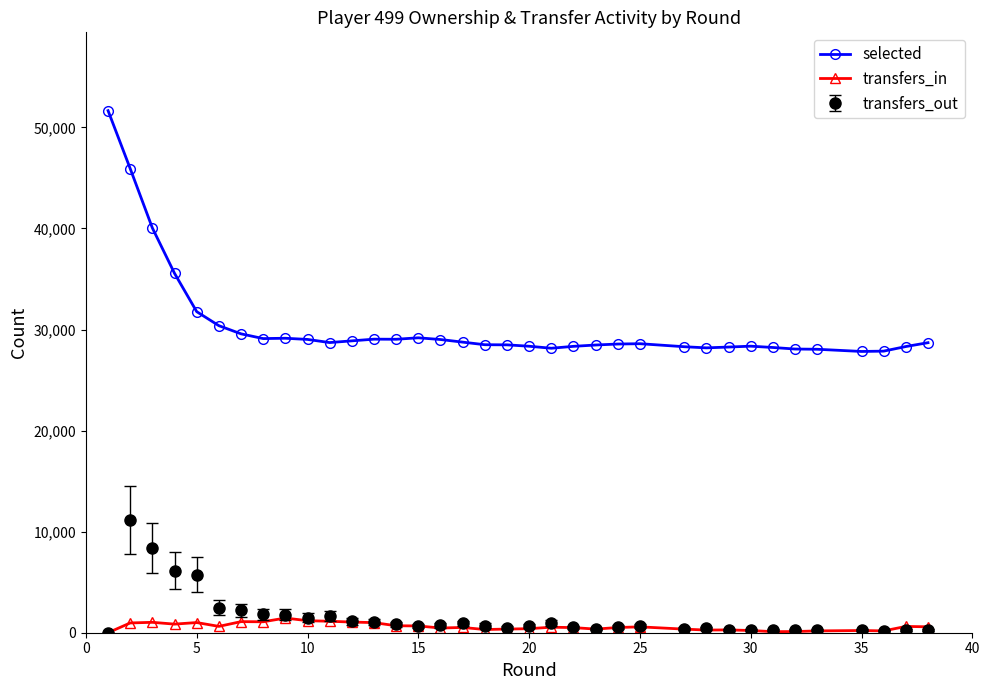

True or false: transfers_out and selected cross at least once.

False